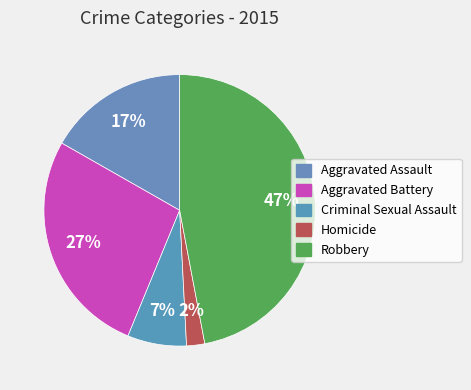

How many slices are in this pie chart?

5